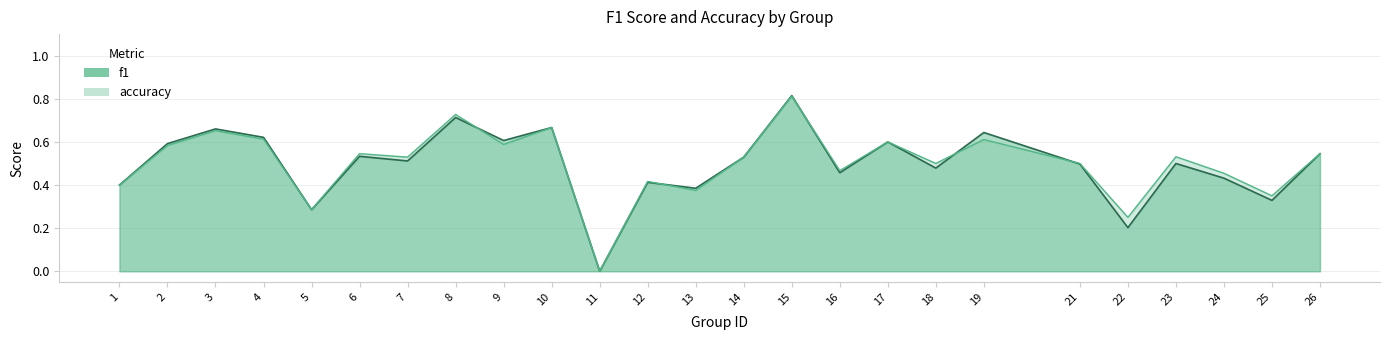

How many intersections are there between f1 and accuracy?

5